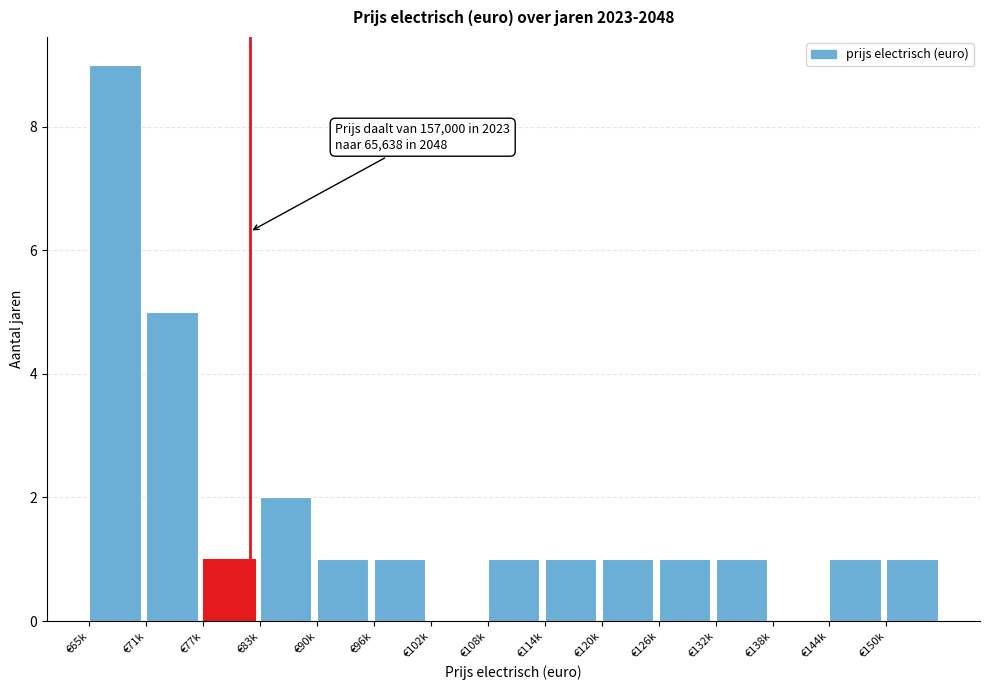

Reading left to right, extract all data points from this chart.

€65k=9	€71k=5	€77k=1	€83k=2	€90k=1	€96k=1	€102k=0	€108k=1	€114k=1	€120k=1	€126k=1	€132k=1	€138k=0	€144k=1	€150k=1